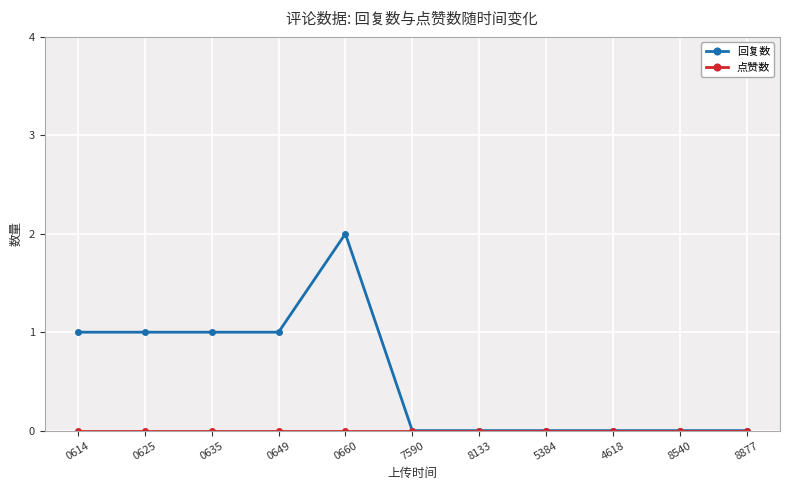

Which series has the largest total across all categories?

回复数